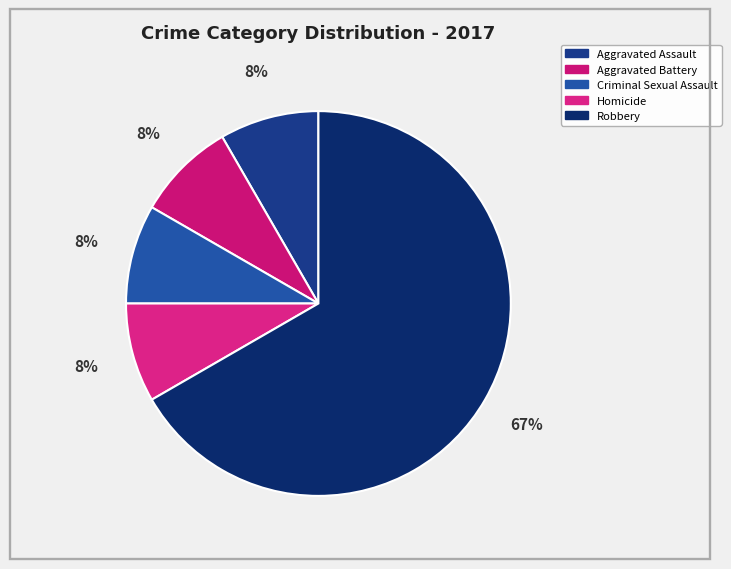

Between Homicide and Criminal Sexual Assault, which is larger?

Homicide